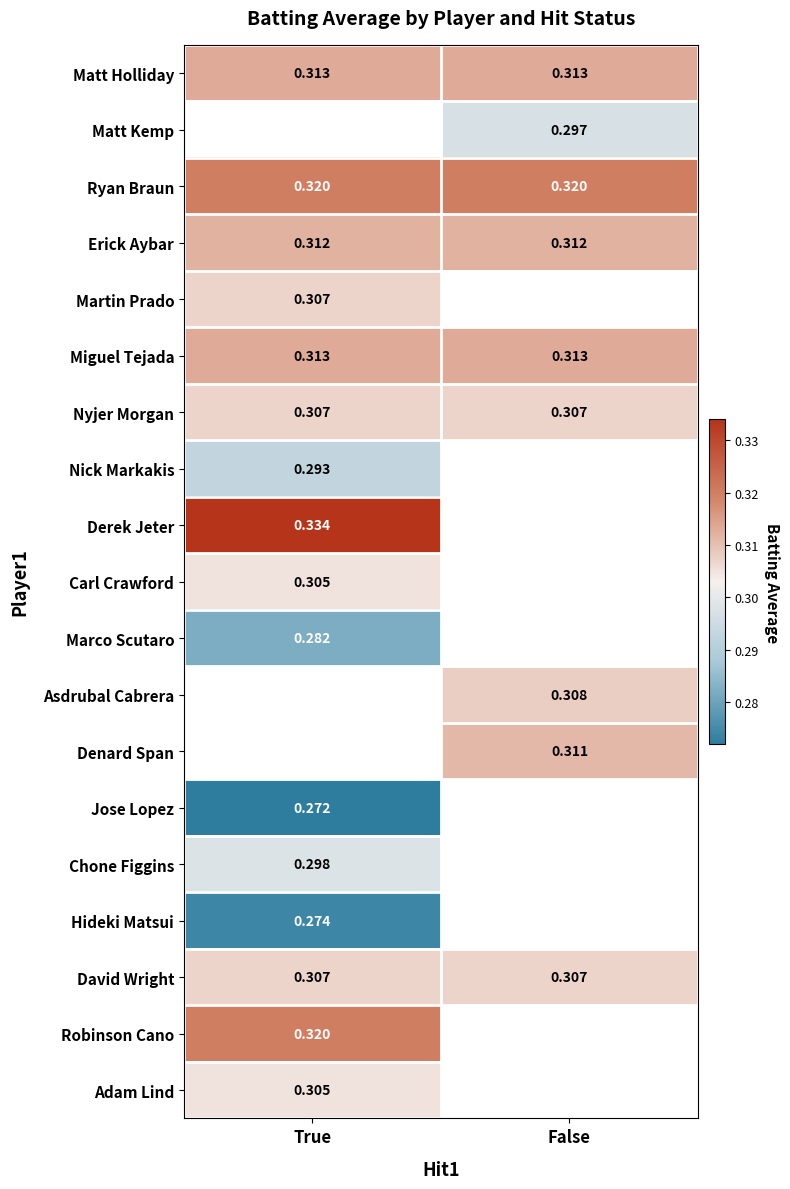

What value does the Erick Aybar series have at False?

0.3